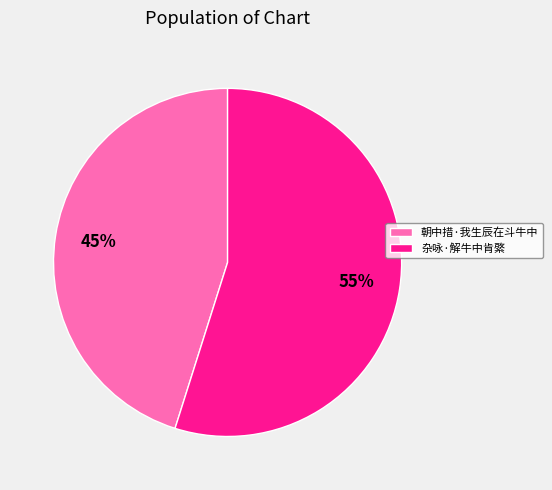

Does 杂咏·解牛中肯綮 represent more than half of the total?

Yes